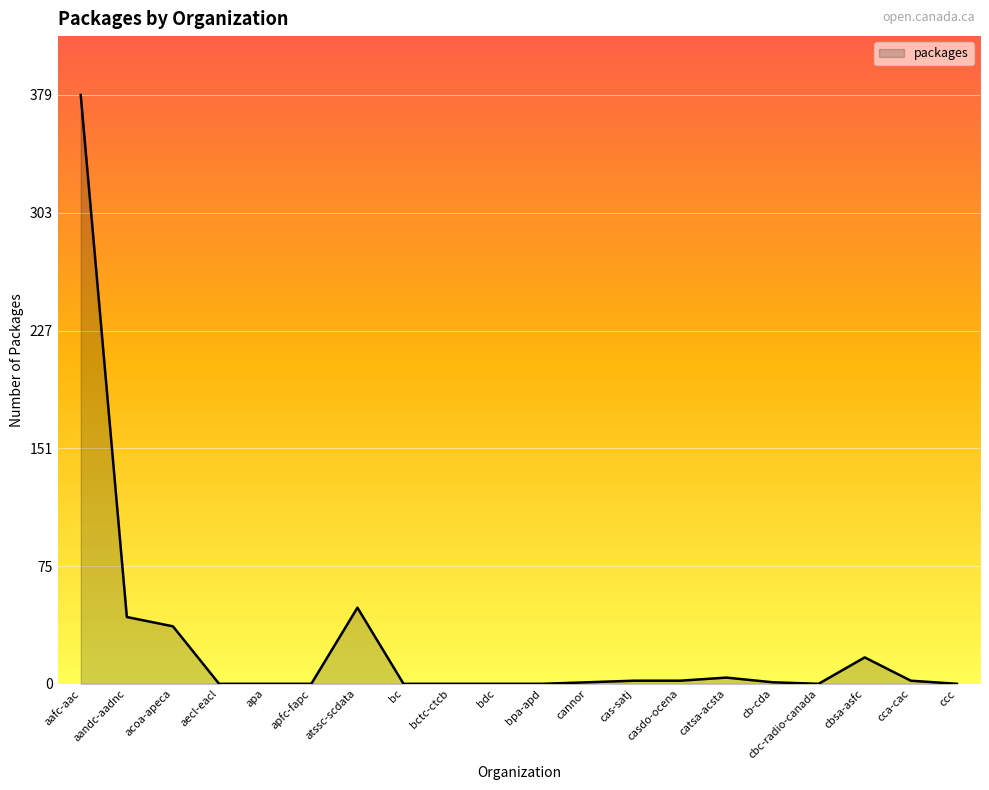

True or false: the data shows -157 at bc.

False